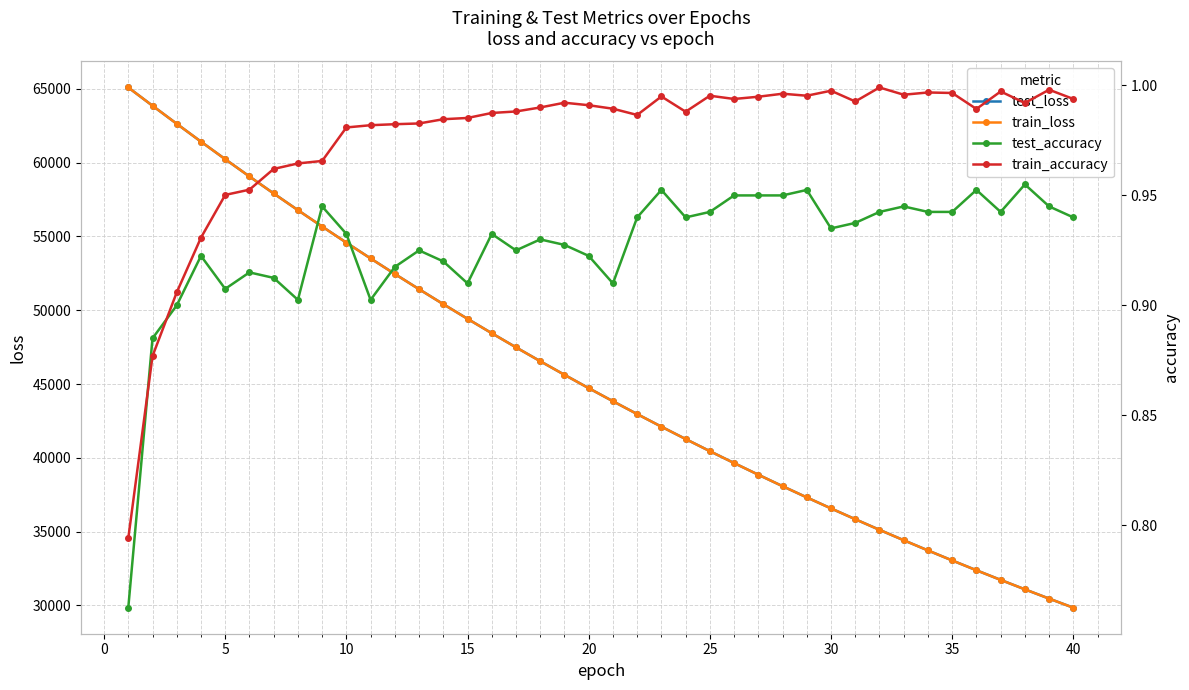

What are all the series names shown in the legend?

test_loss, train_loss, test_accuracy, train_accuracy